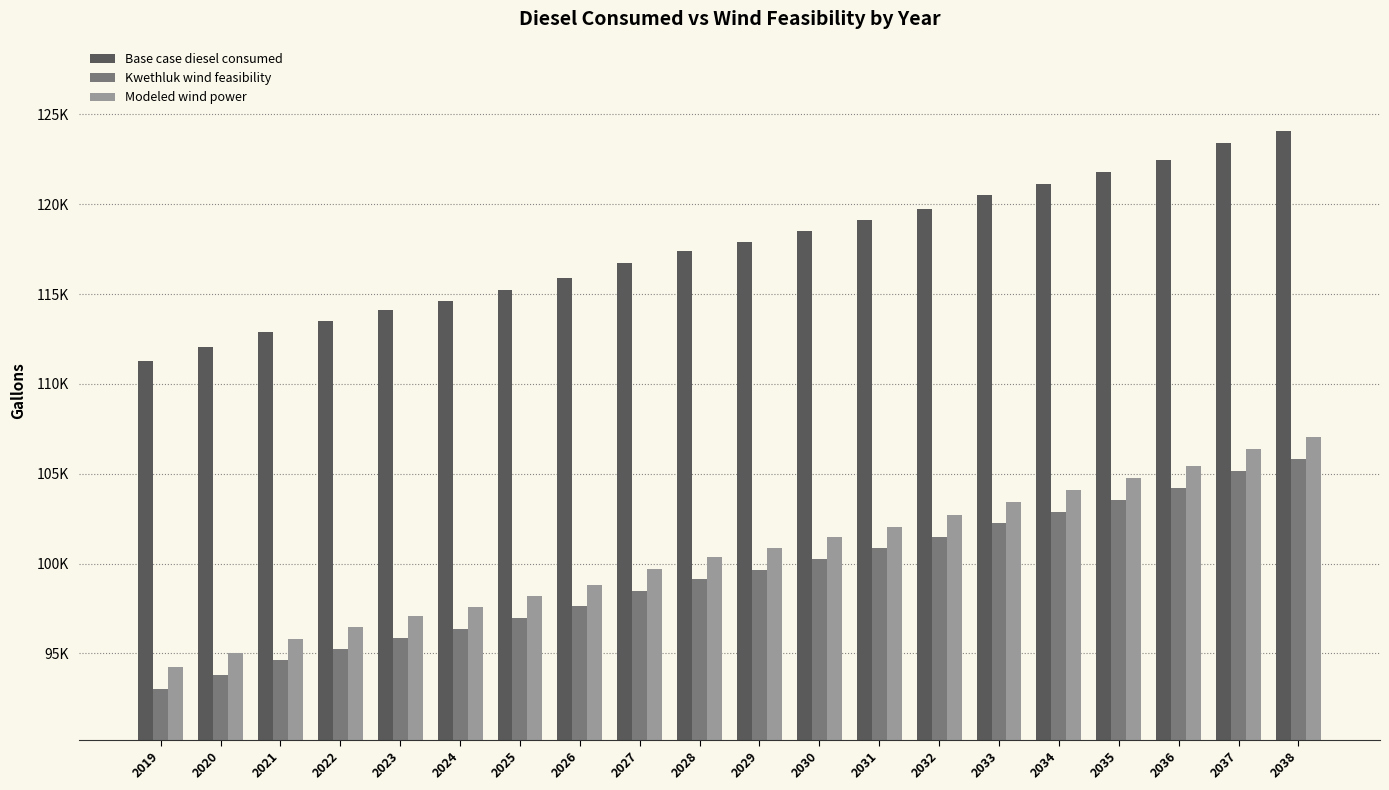

List the series in order of their peak value, lowest first.

Kwethluk wind feasibility, Modeled wind power, Base case diesel consumed